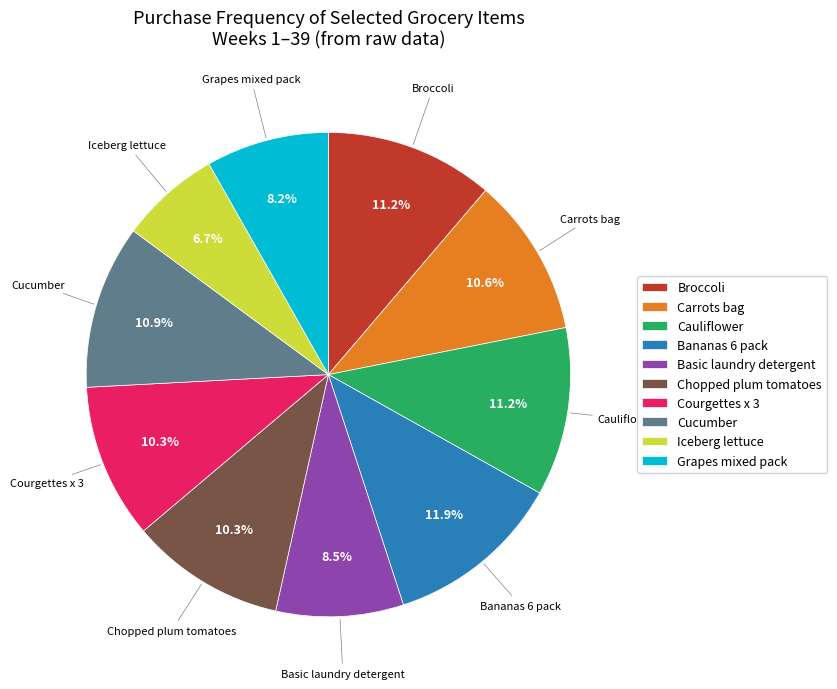

Which has a higher value, Iceberg lettuce or Basic laundry detergent?

Basic laundry detergent